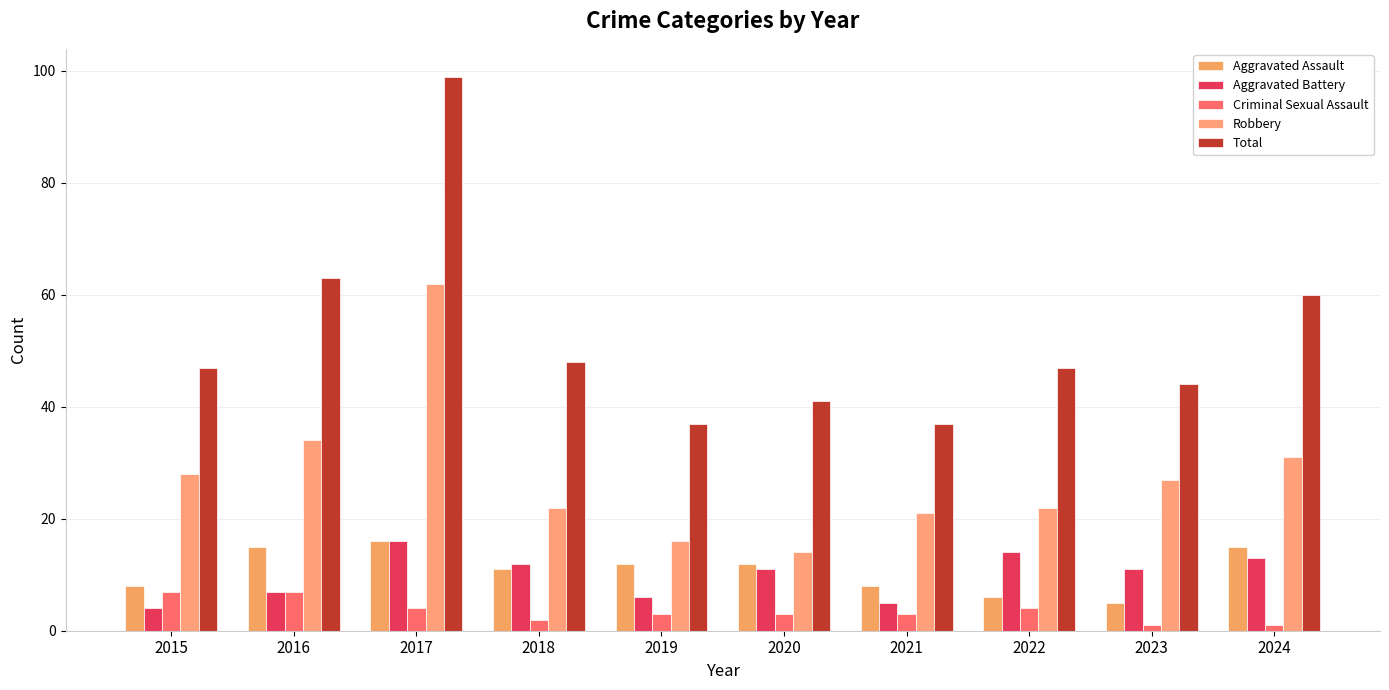

Is it true that Robbery equals 21 at 2021?

True